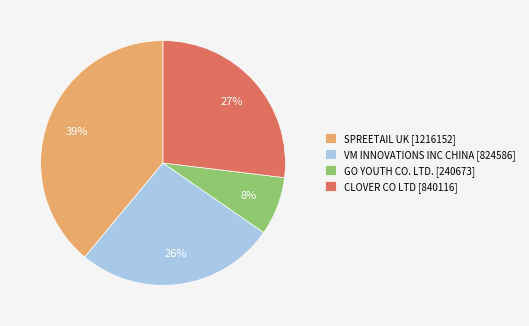

To the nearest percent, what is the average slice percentage?

25%